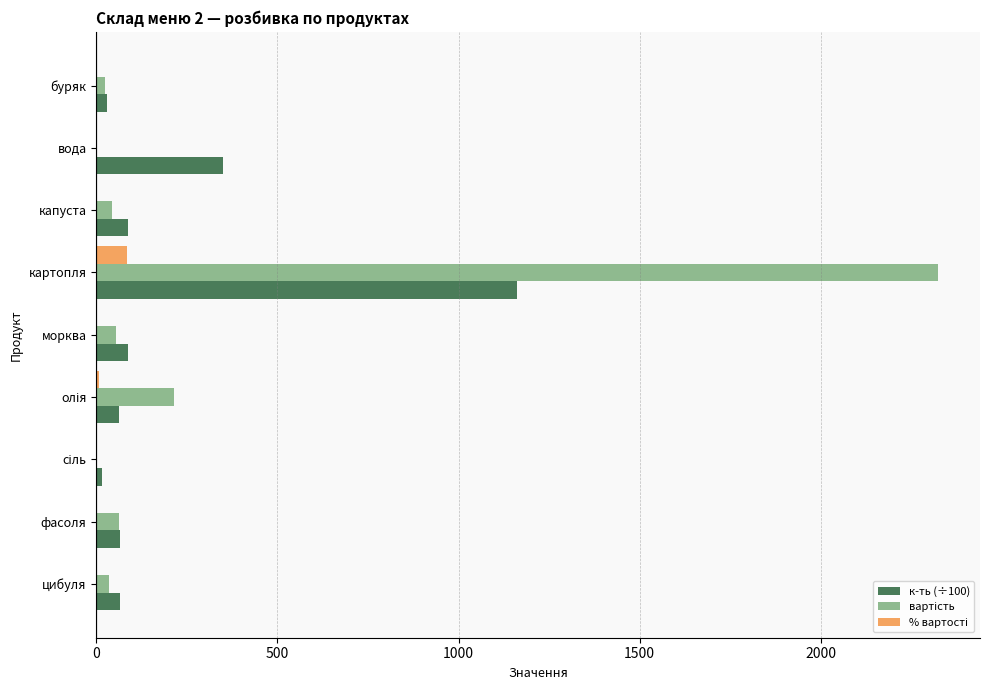

At which category is the sum across all series the highest?

картопля